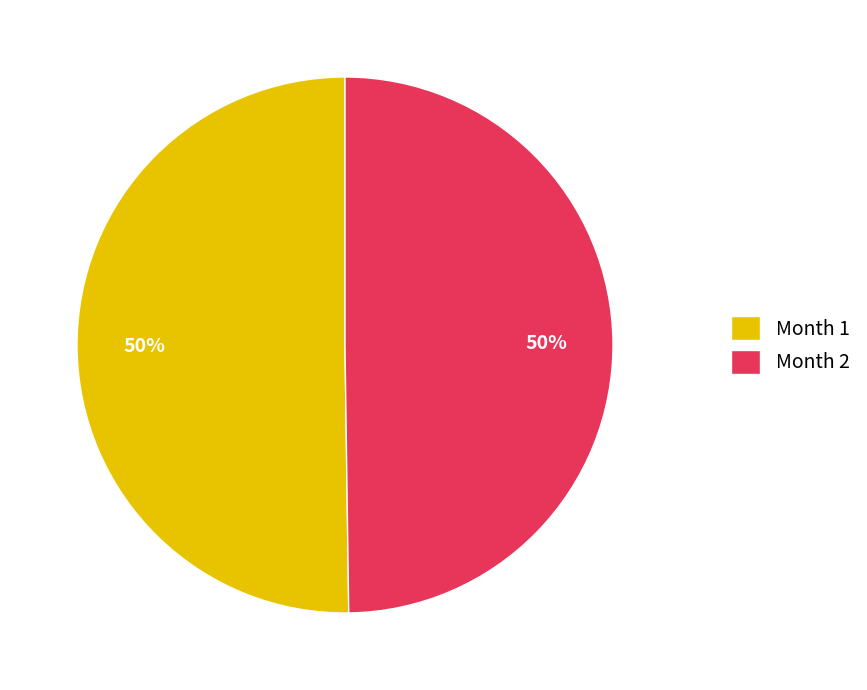

To the nearest percent, what is the combined percentage of Month 2 and Month 1?

100%